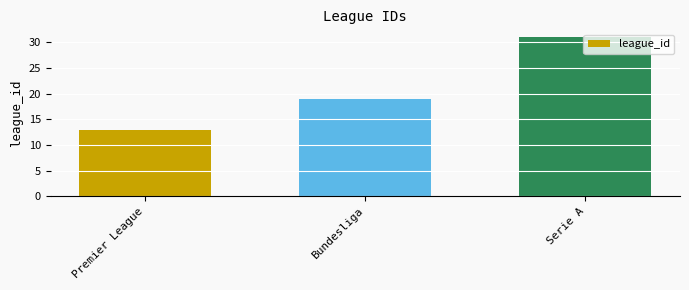

What is the approximate value at Serie A?

31